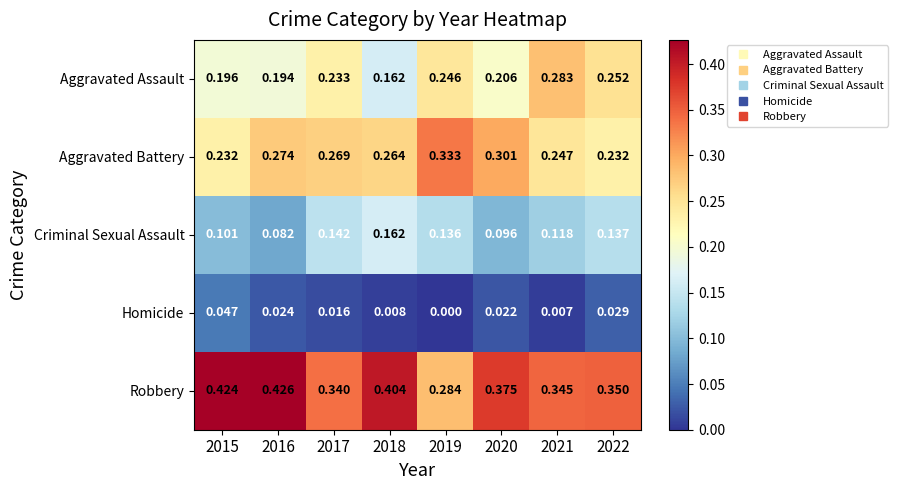

Which series has the widest spread of values?

Robbery